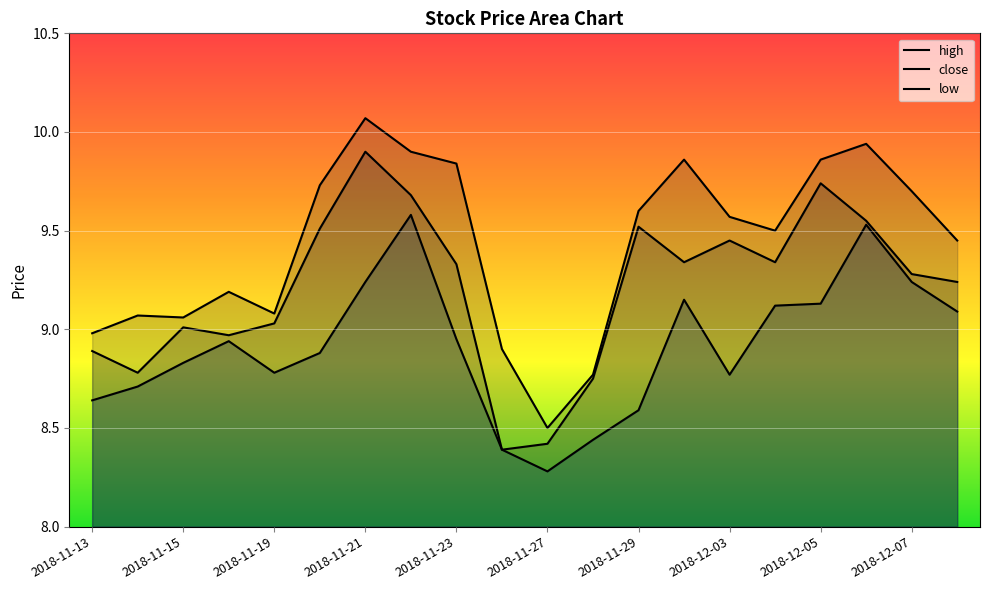

What is the maximum value shown in the chart?

10.1